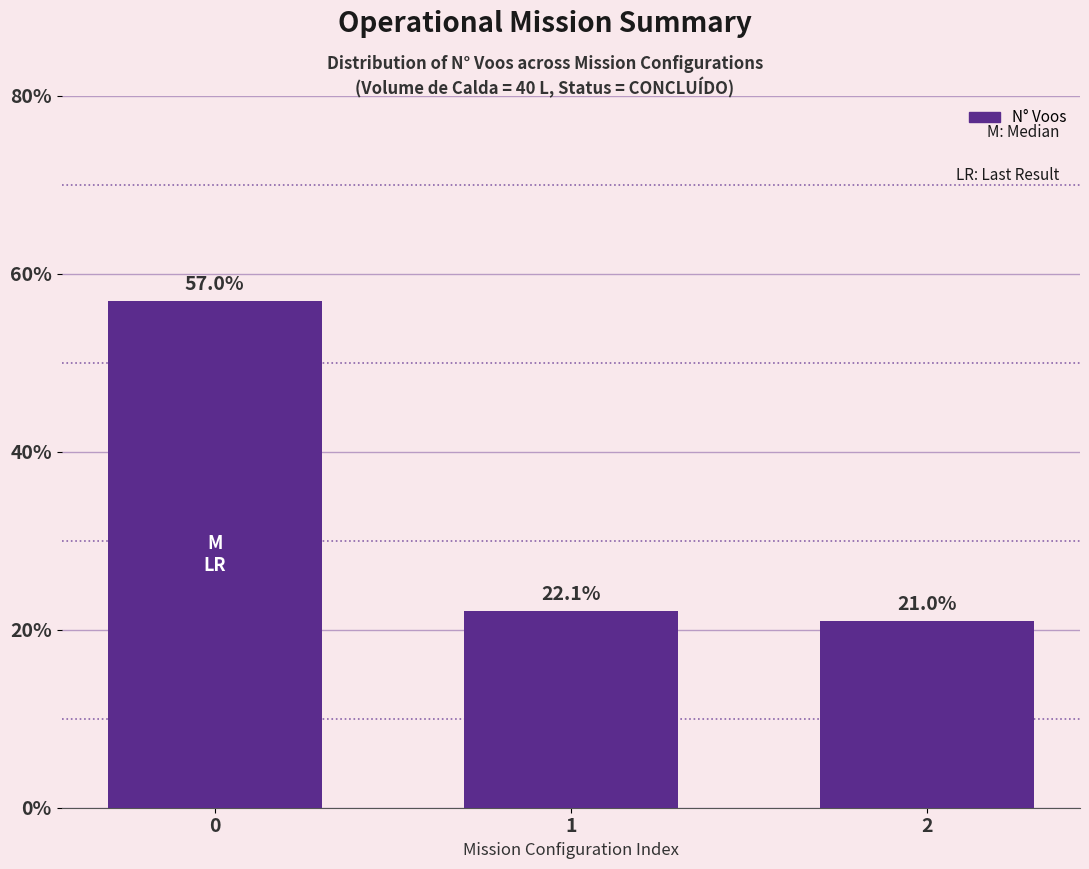

Rank the categories by value from lowest to highest.

2, 1, 0